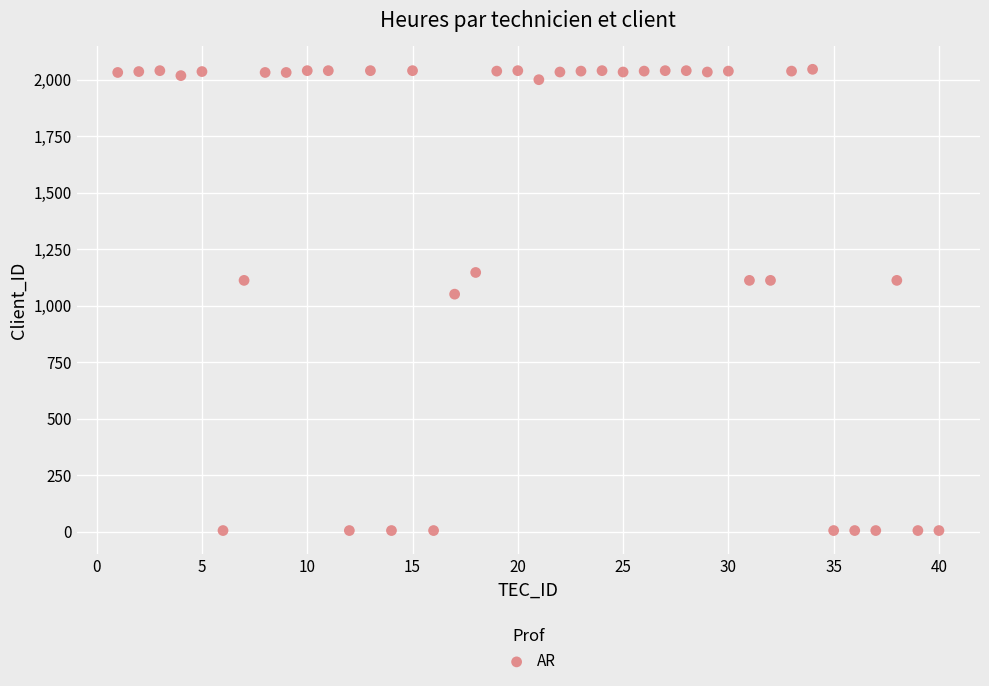

What is the range of Y values (max minus min)?

2041